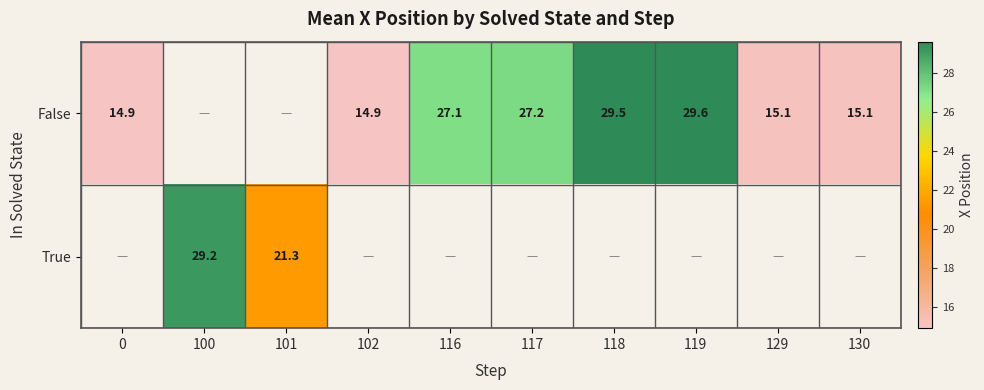

Is it true that False equals 3.0 at 0?

False